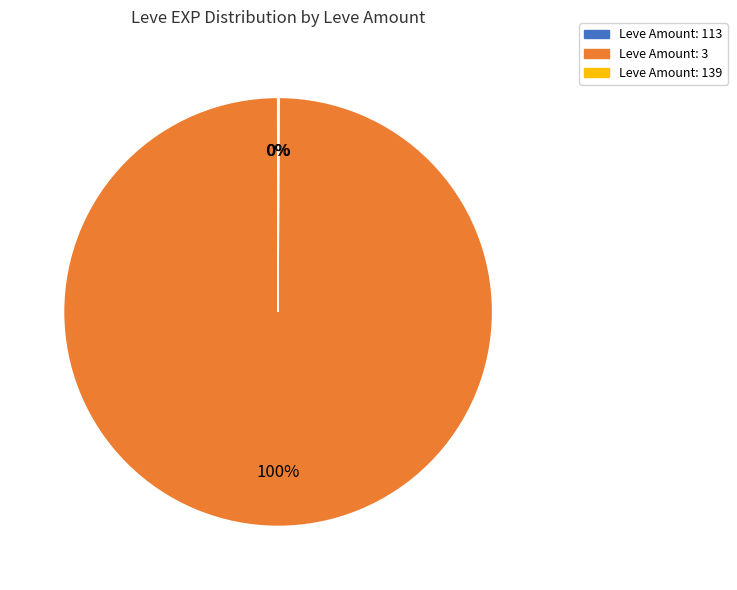

To the nearest percent, what is the average slice percentage?

33%